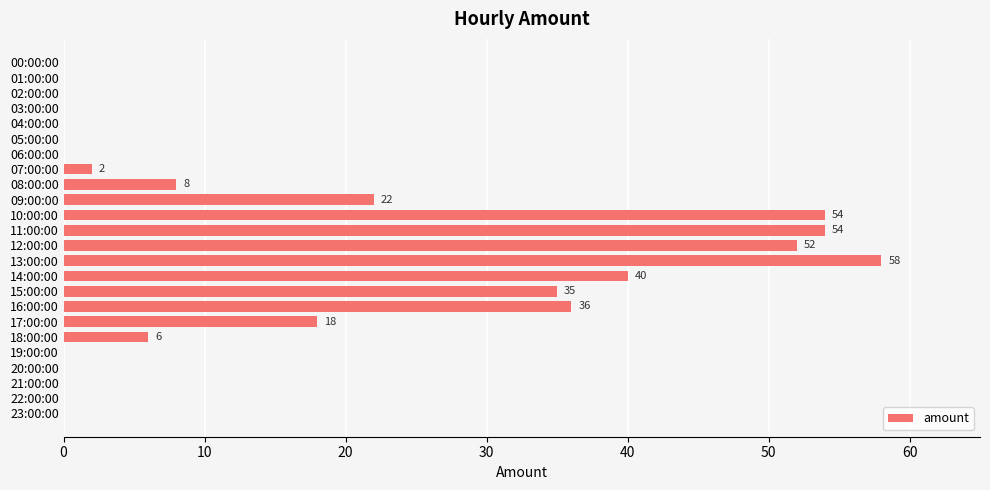

The value at 23:00:00 is 38. True or false?

False